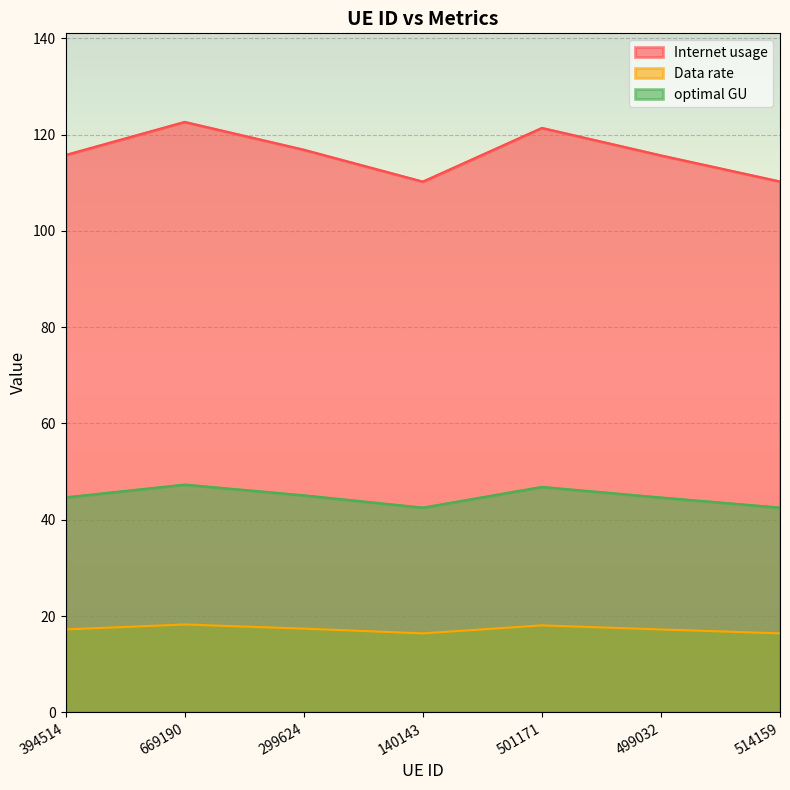

Which series has the widest spread of values?

Internet usage